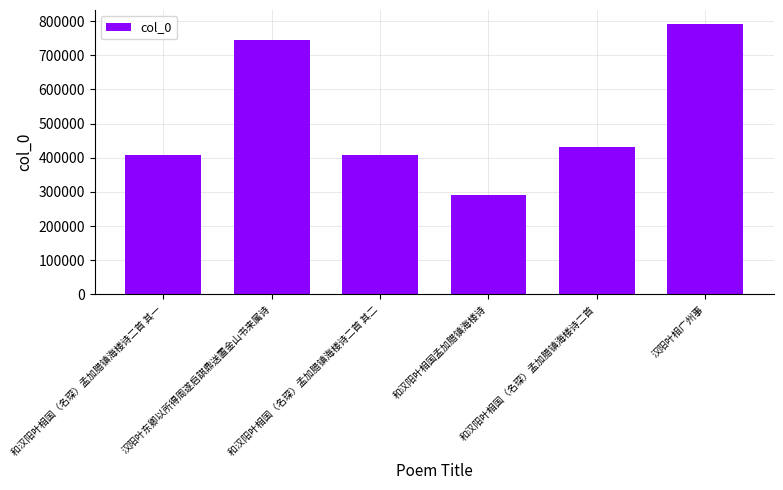

Where is the data nearest to the value 542049?

和汉阳叶相国（名琛）孟加腊镇海楼诗二首